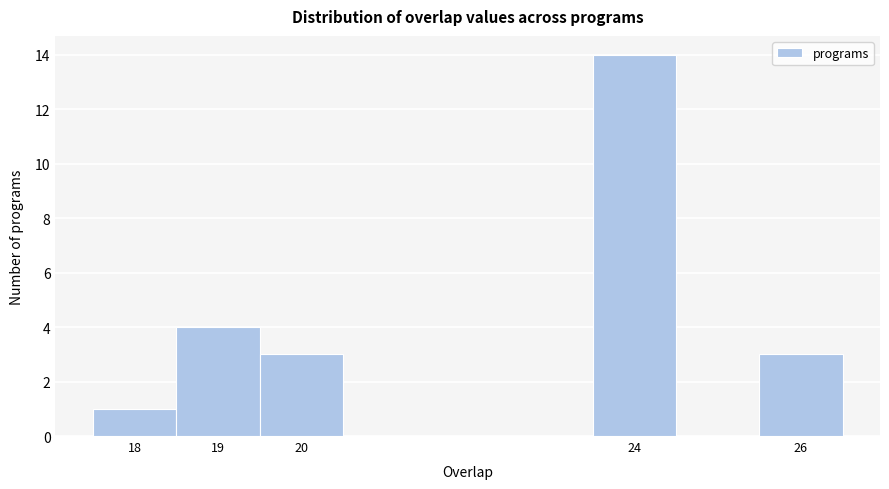

How tall is the bar that spans 17.5 to 18.5 on the x-axis? The values are not printed on the chart, so give them approximately, as read against the axis.

1